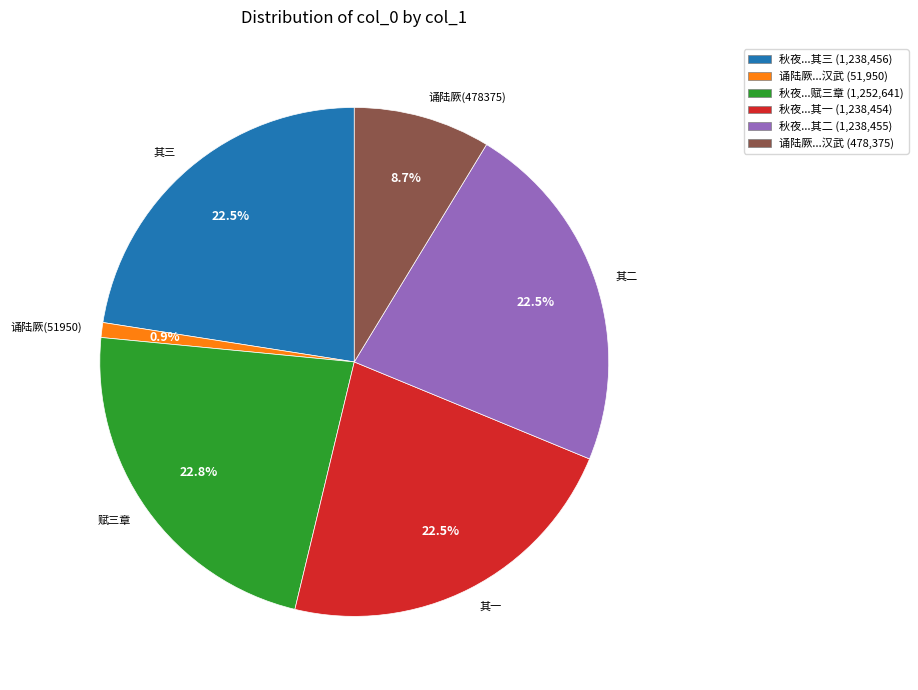

Is there a majority slice in this chart?

No